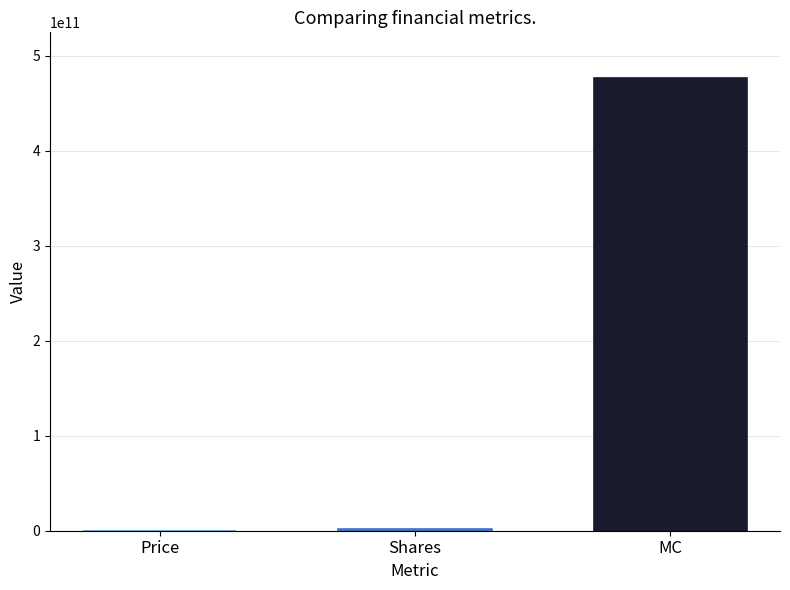

What is the average value?

159739586317.1